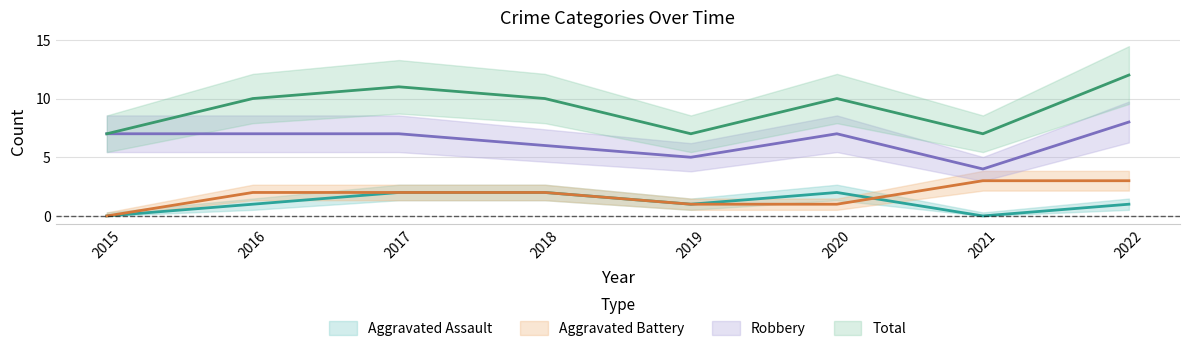

Between 2021 and 2019, which is larger?

2019